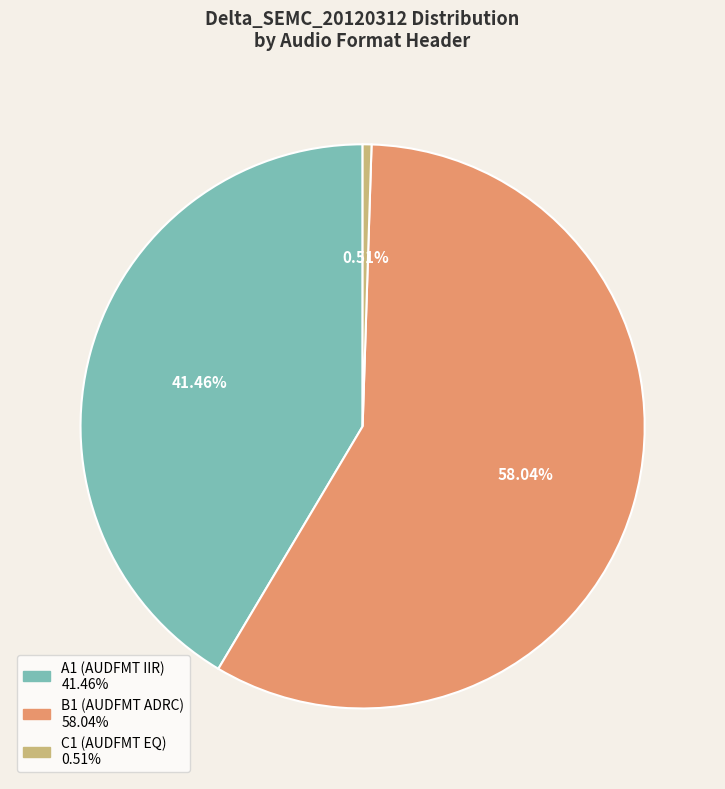

Which has a higher value, C1 or B1?

B1